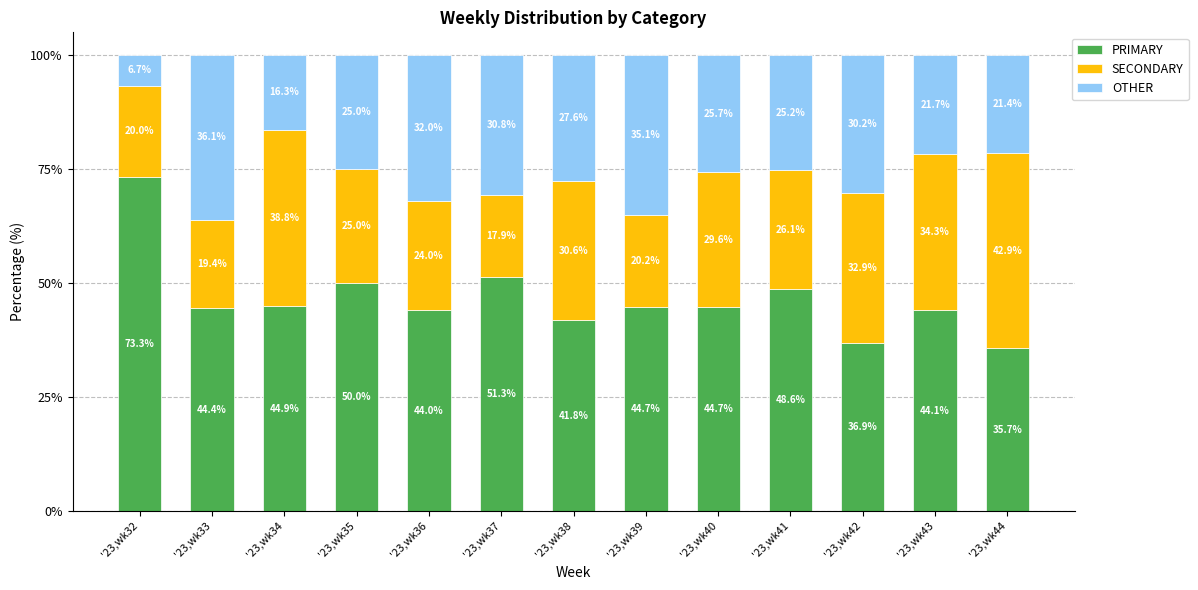

Reading right to left, what are the values for PRIMARY?

'23,wk44=35.7	'23,wk43=44.1	'23,wk42=36.9	'23,wk41=48.6	'23,wk40=44.7	'23,wk39=44.7	'23,wk38=41.8	'23,wk37=51.3	'23,wk36=44.0	'23,wk35=50.0	'23,wk34=44.9	'23,wk33=44.4	'23,wk32=73.3